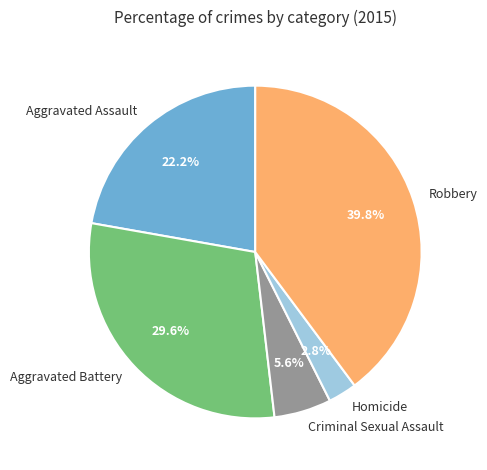

What percentage is NOT represented by Criminal Sexual Assault?

94.4%